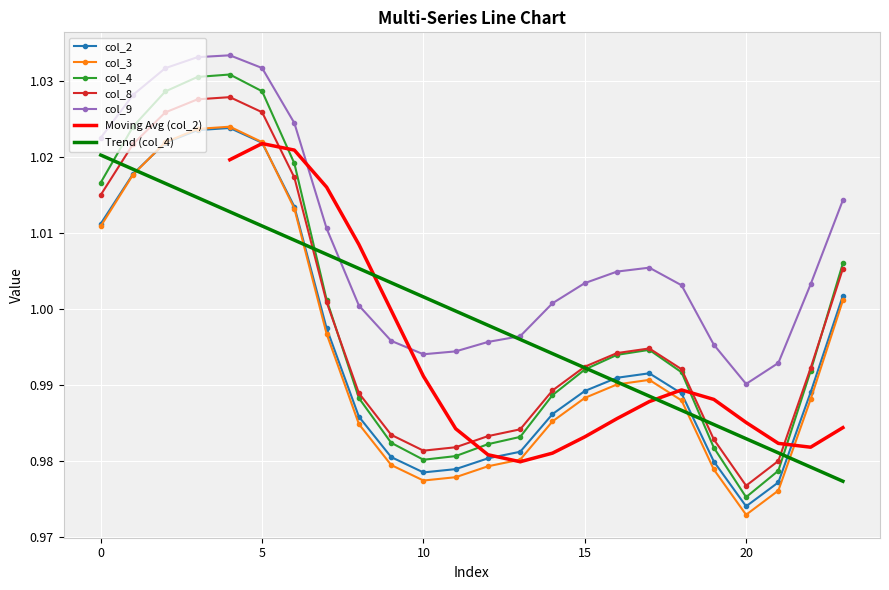

What is the value of the col_4 point at the 7th from the left?

1.0